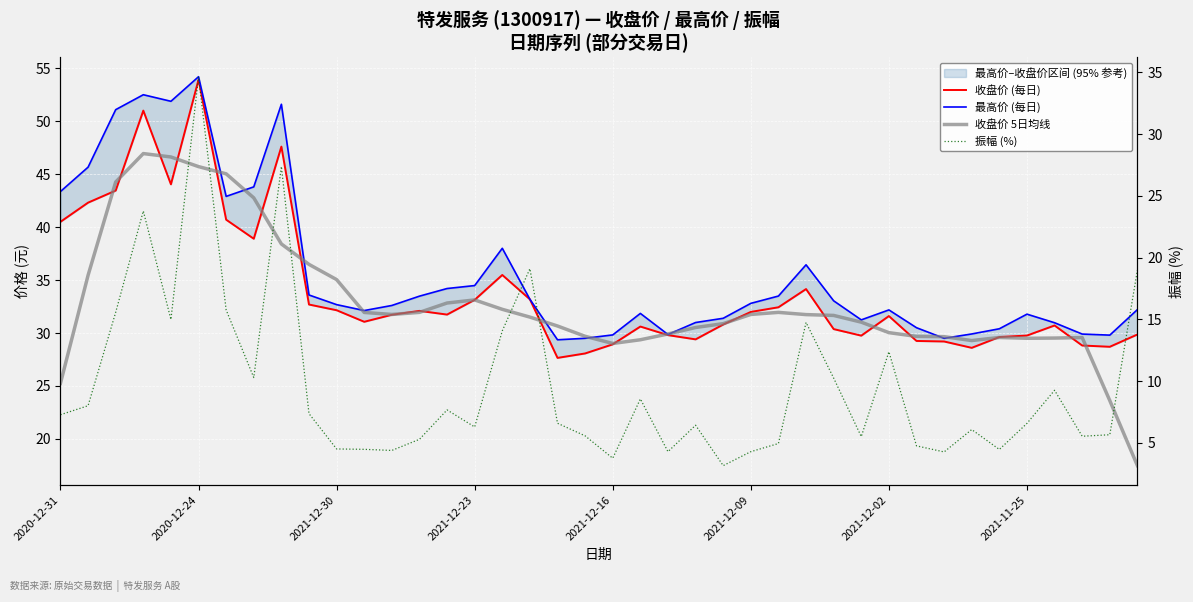

Between 35 and 37, which series saw the biggest shift?

最高价 (每日)